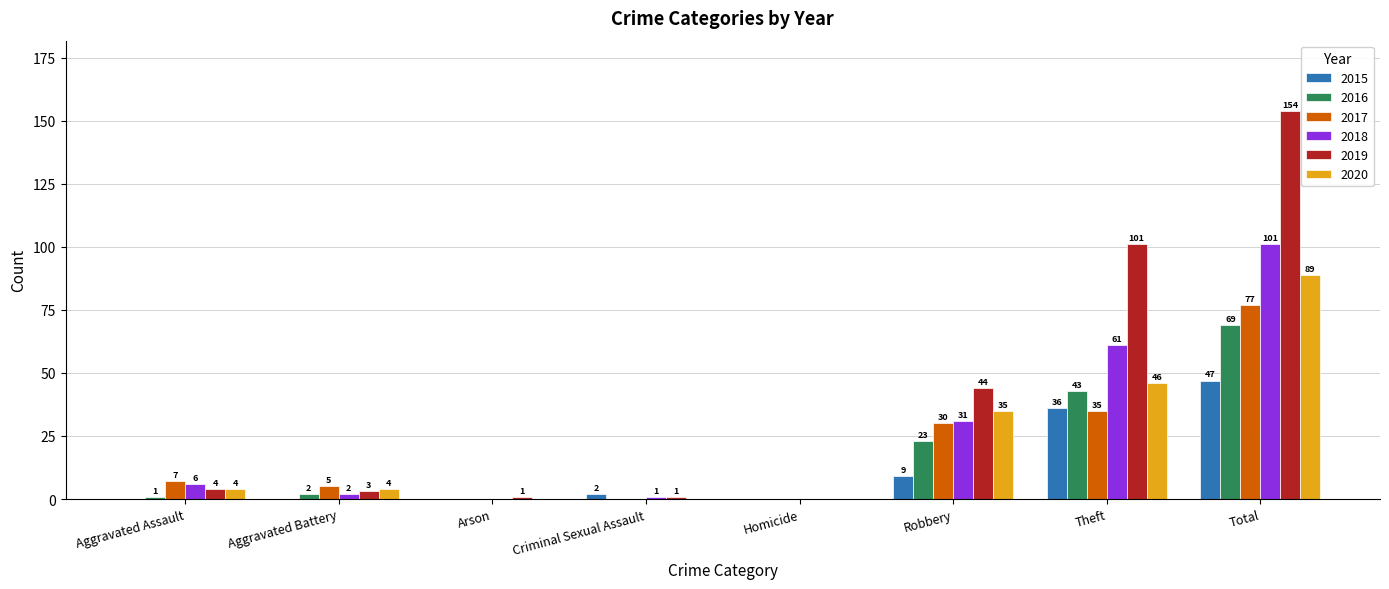

Which series has the largest total across all categories?

2019